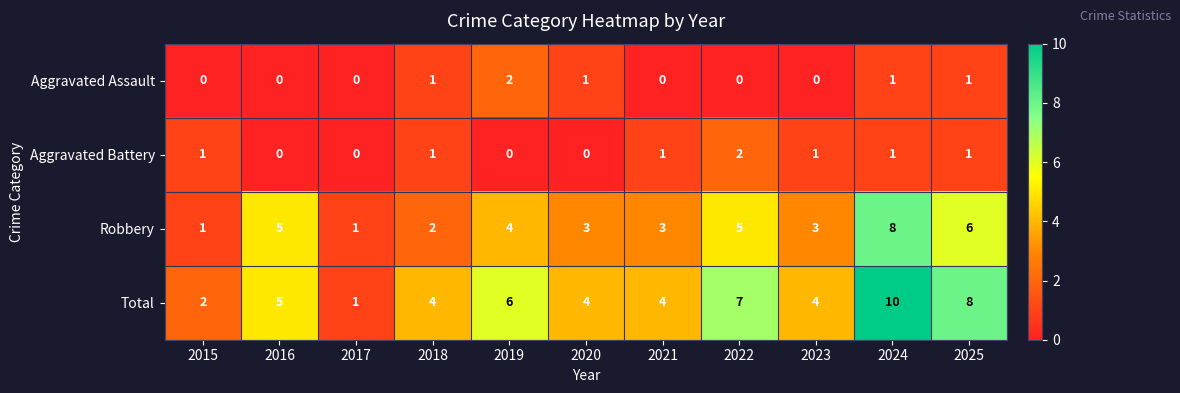

Is it true that Aggravated Assault equals 0 at 2015?

True